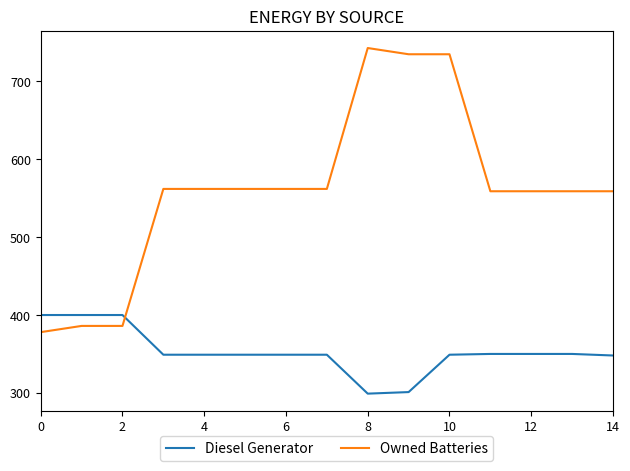

After their last crossing, which series has the higher values: Diesel Generator or Owned Batteries?

Owned Batteries